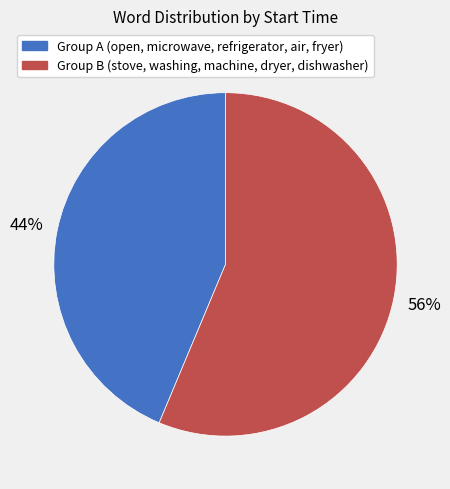

To the nearest percent, what portion does Group A (open, microwave, refrigerator, air, fryer) represent?

44%